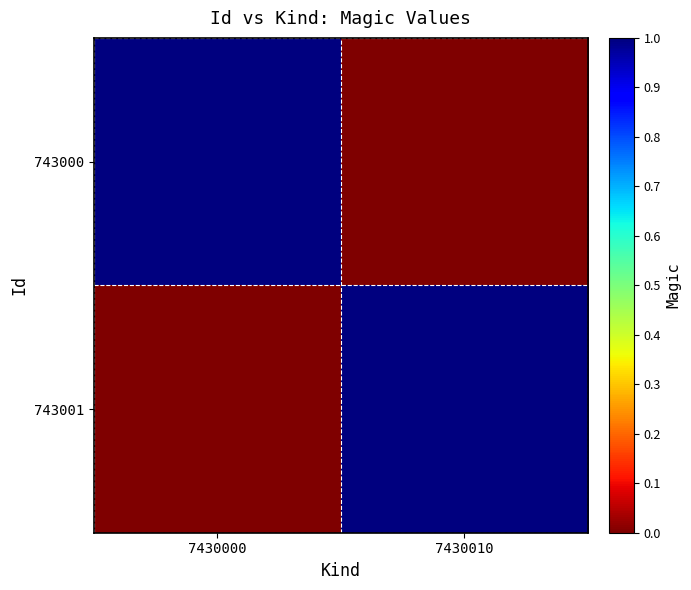

What is the difference between the highest and lowest values at 7430010?

1.0